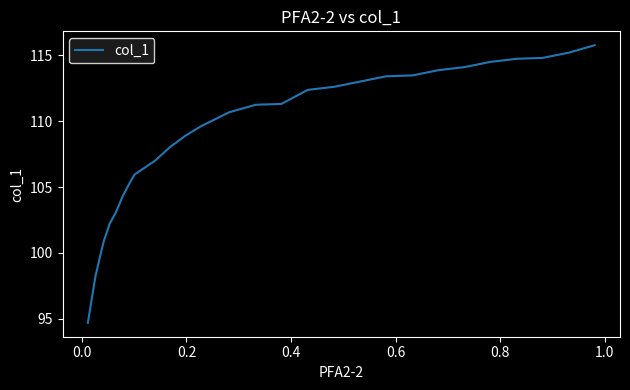

What is the difference between the maximum and minimum values?

21.1